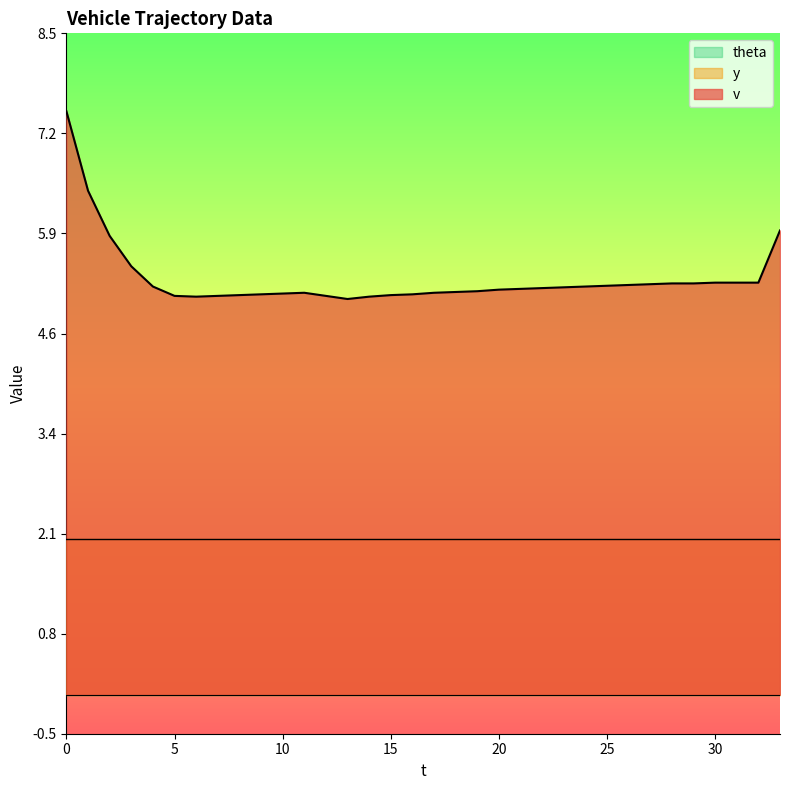

What is the total value across all series at 23?

7.2